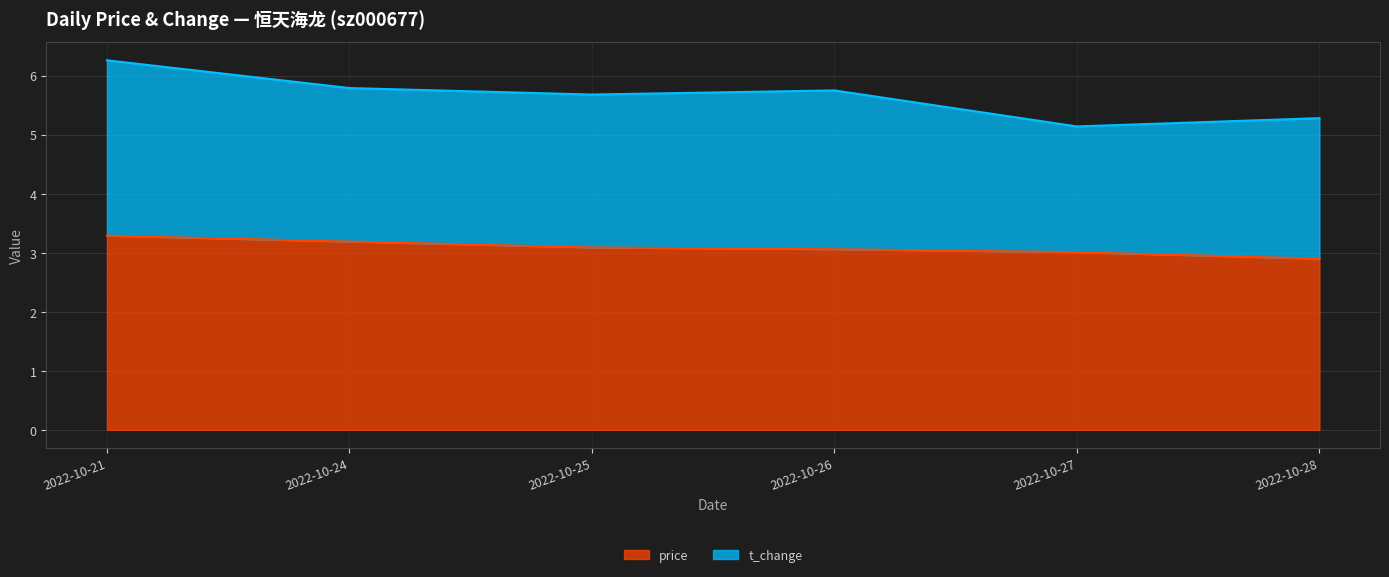

Does the chart display data point markers on the line(s)?

No